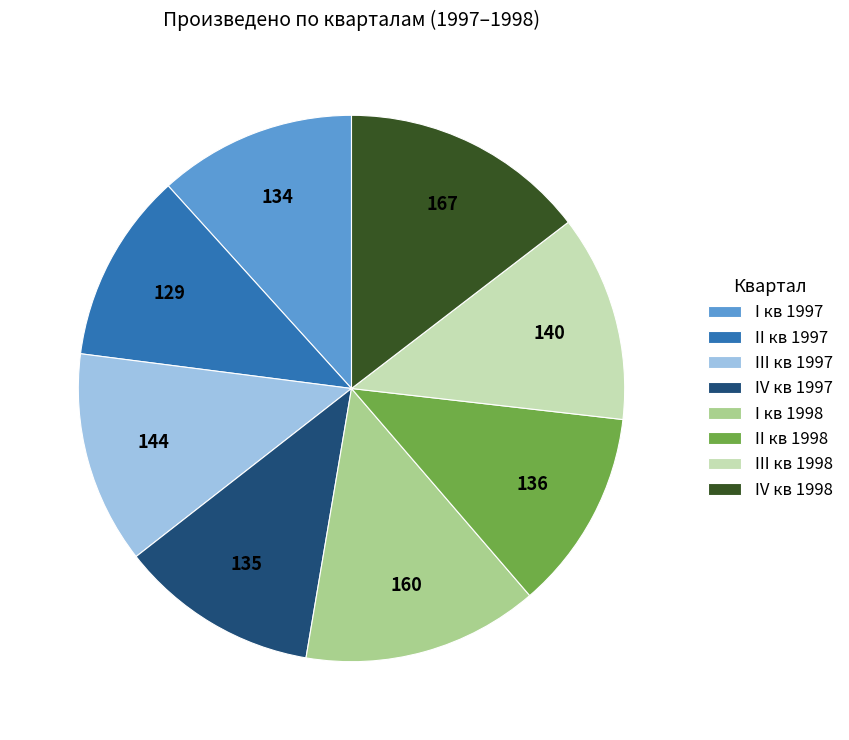

Combined, do I кв 1998 and IV кв 1998 account for over 50%?

No